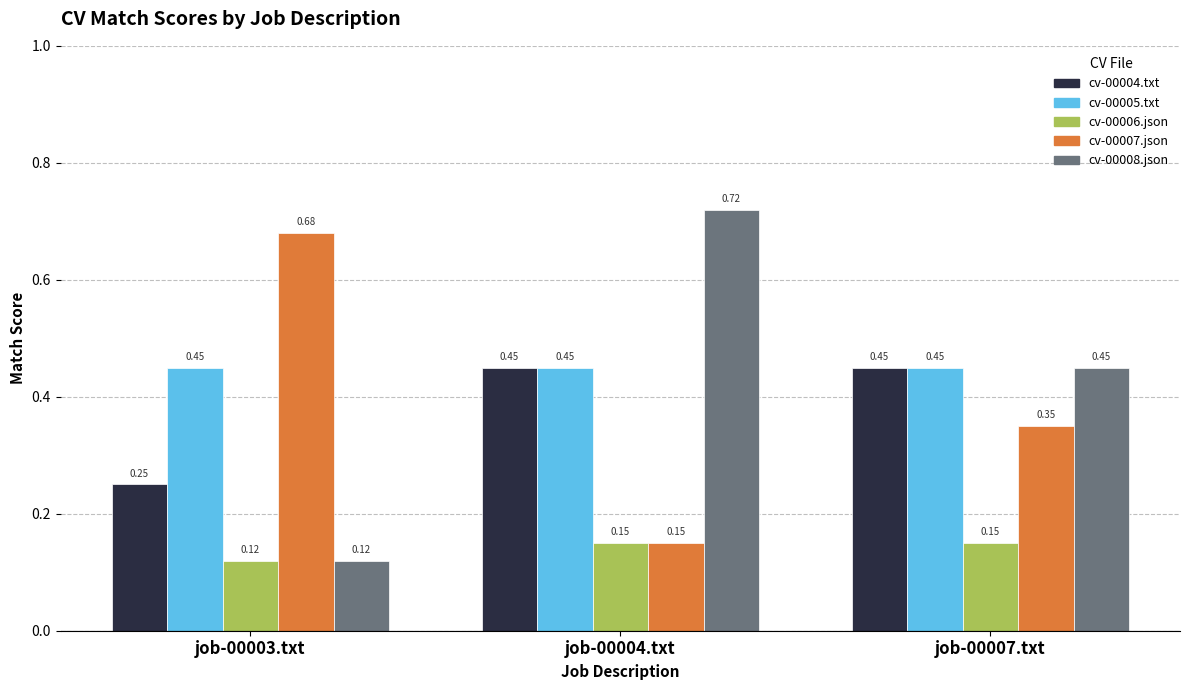

What is the sum of the cv-00005.txt values at job-00003.txt and job-00007.txt?

0.9